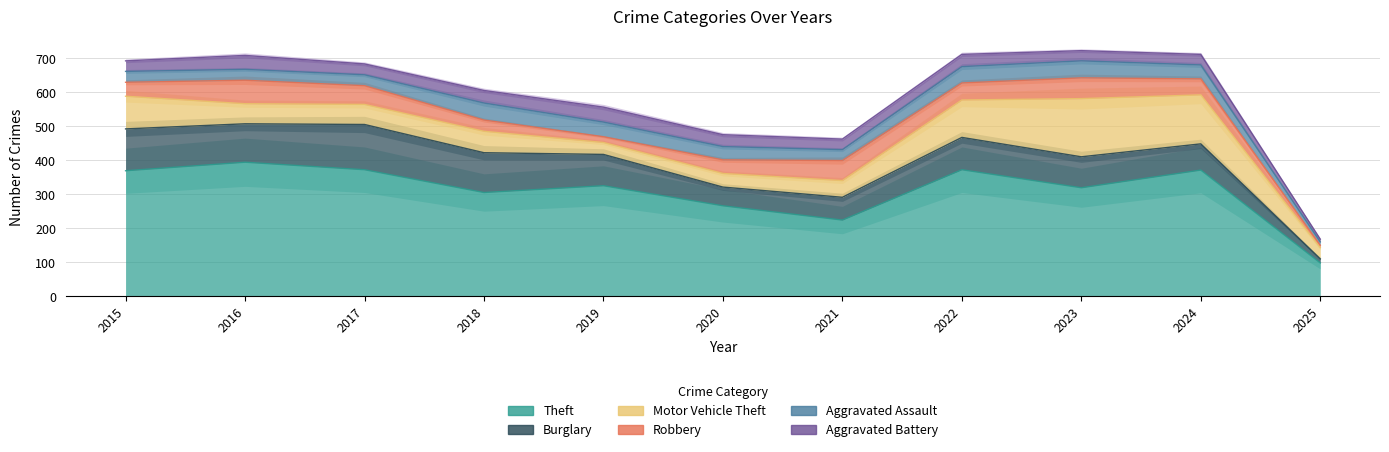

At which category does Aggravated Battery reach its first local valley?

2017